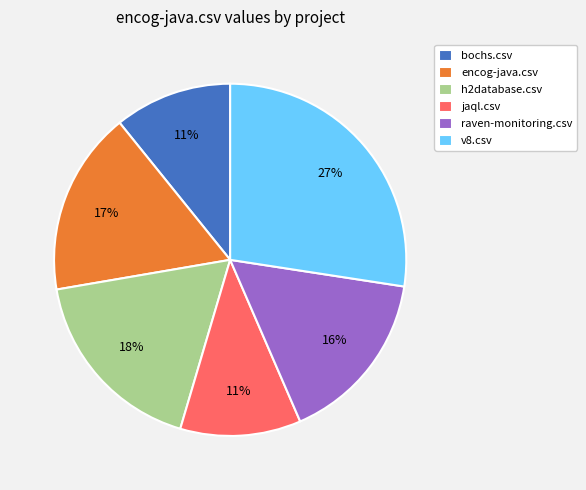

What percentage is the jaql.csv slice, to the nearest percent?

11%